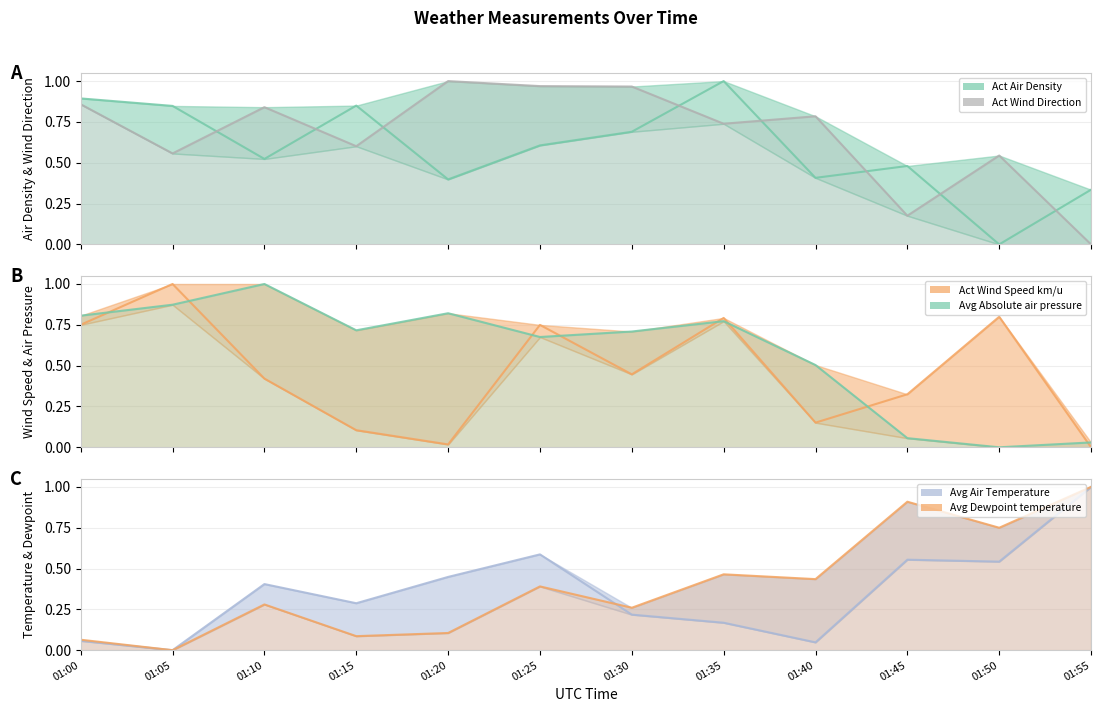

Is the value of Act Wind Direction line at 01:35 greater than the value of Avg Air Temperature line at 01:00?

Yes